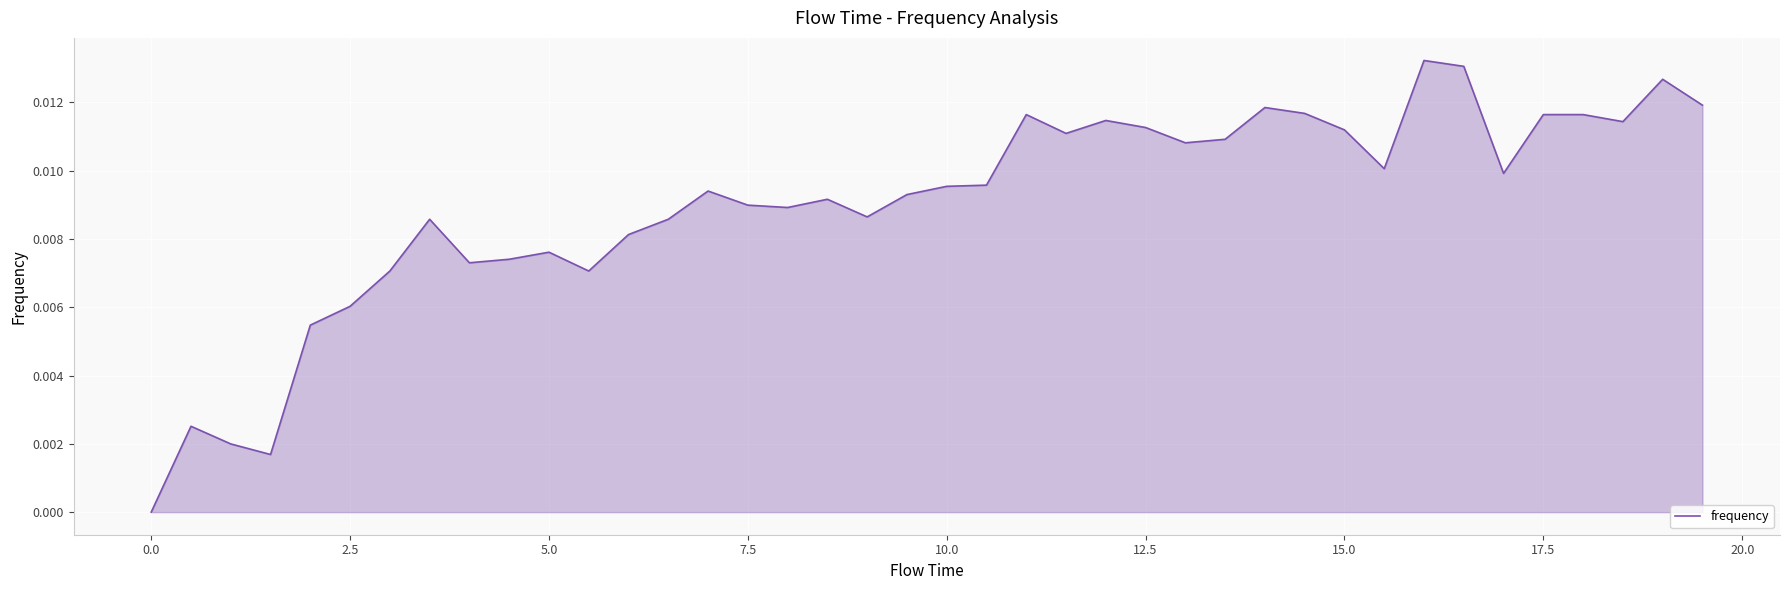

How many lines are shown in the chart?

1